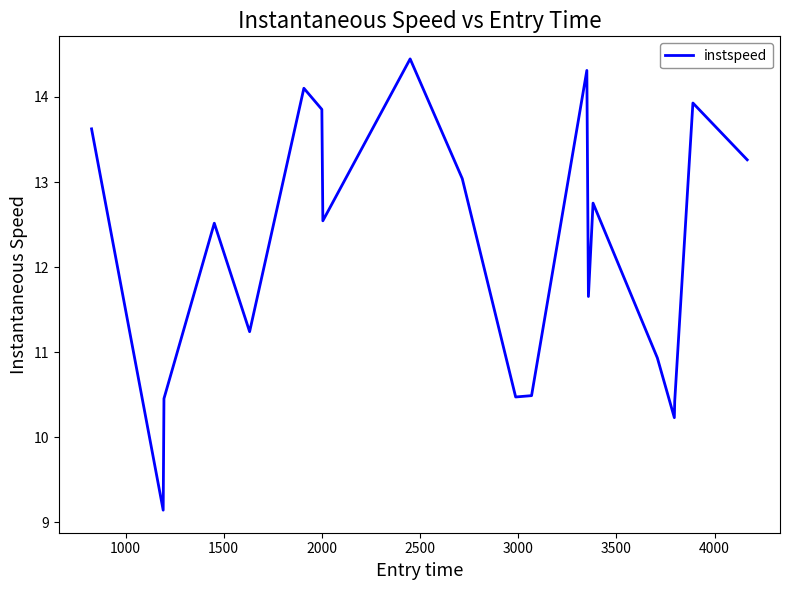

What is the maximum value shown in the chart?

14.4